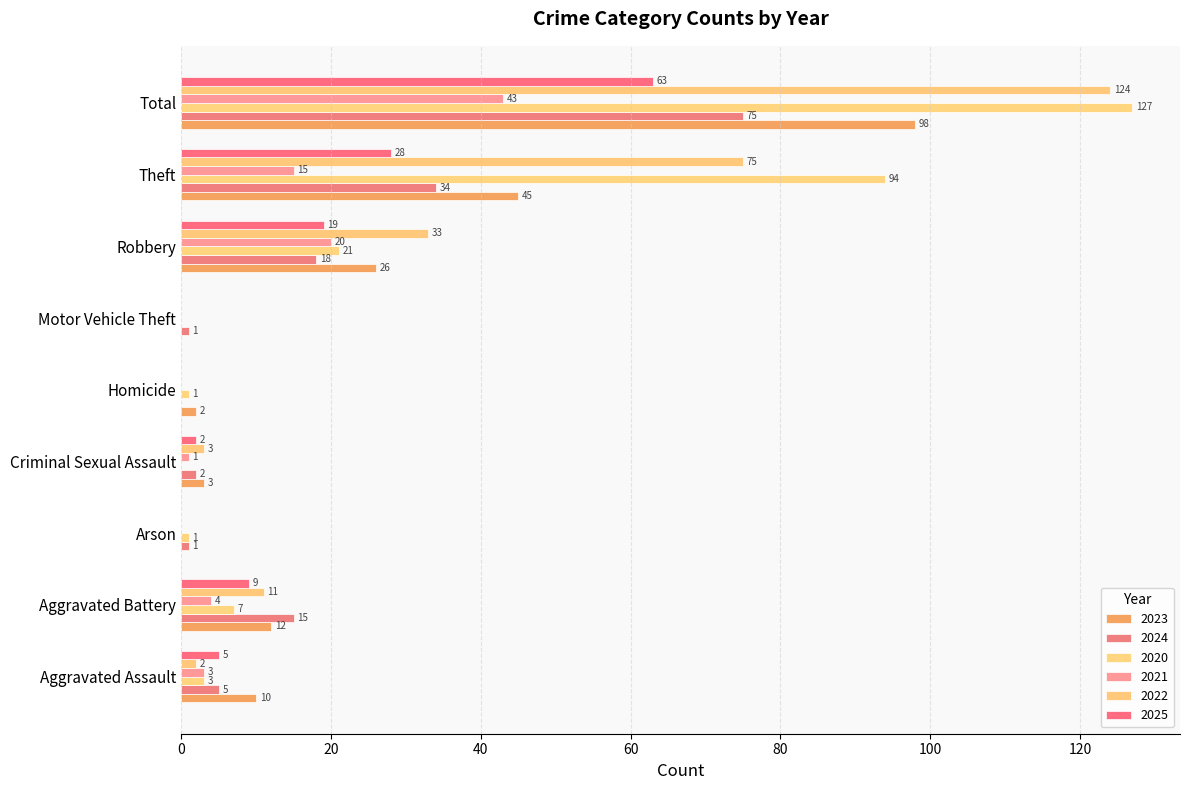

How many distinct data groups are displayed?

6